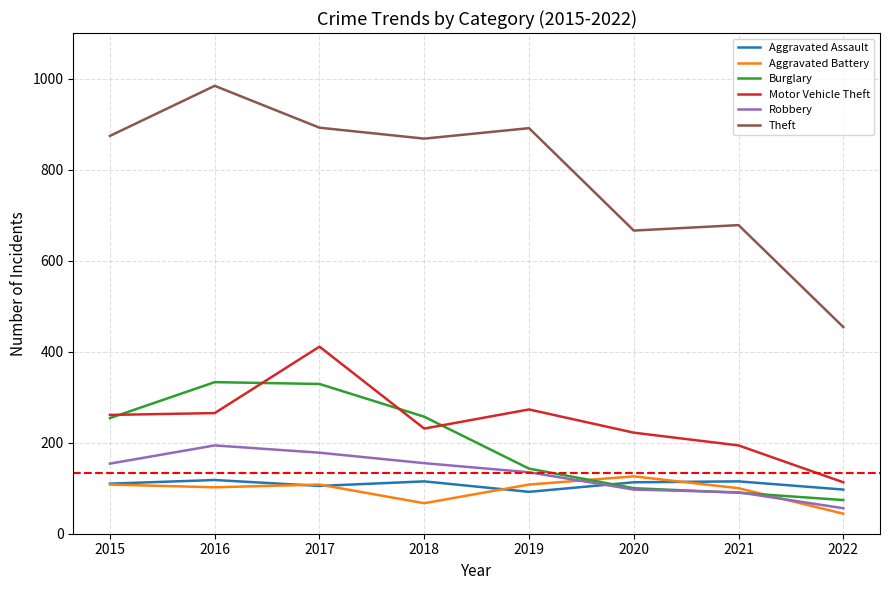

What is the spread (max minus min) of values at 2018?

801